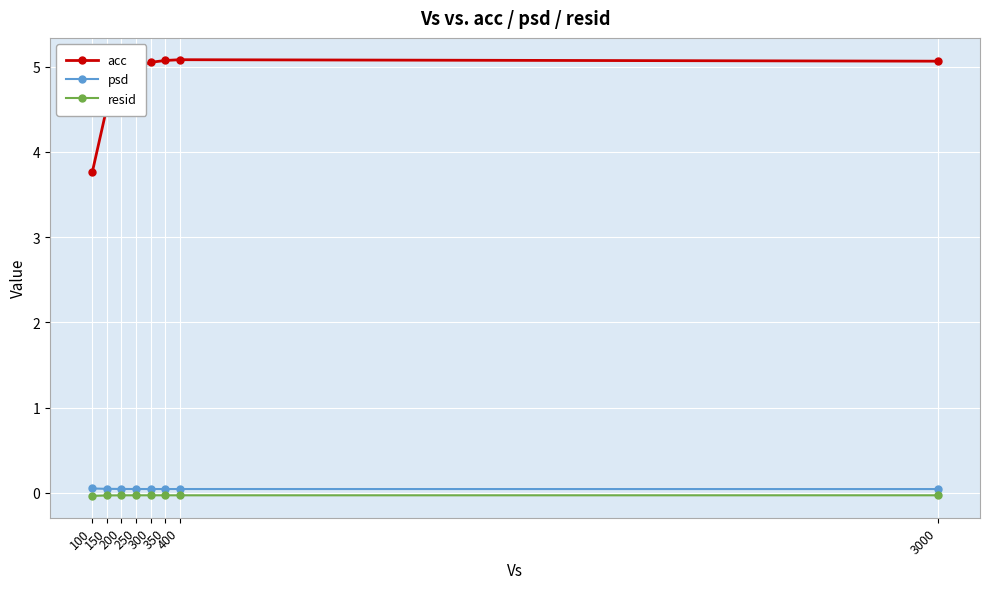

Is the value of acc at 3000 greater than the value of resid at 100?

Yes